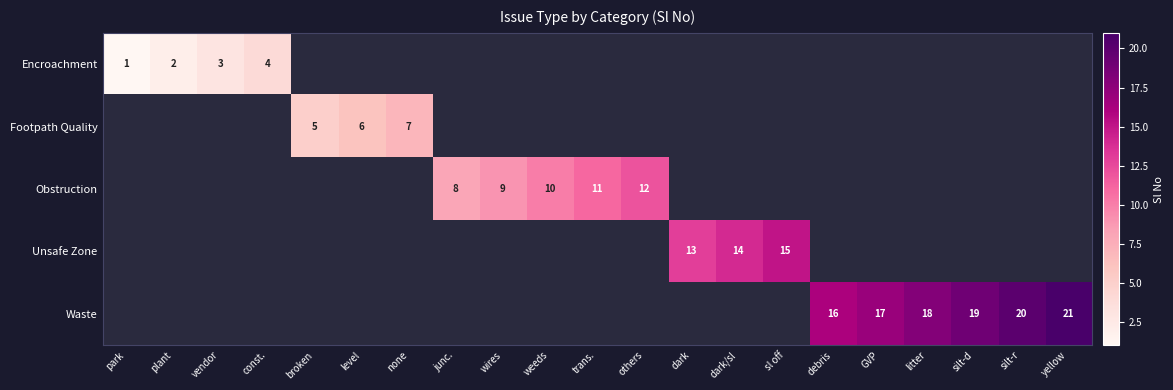

The Encroachment series shows 1 at plant. True or false?

False